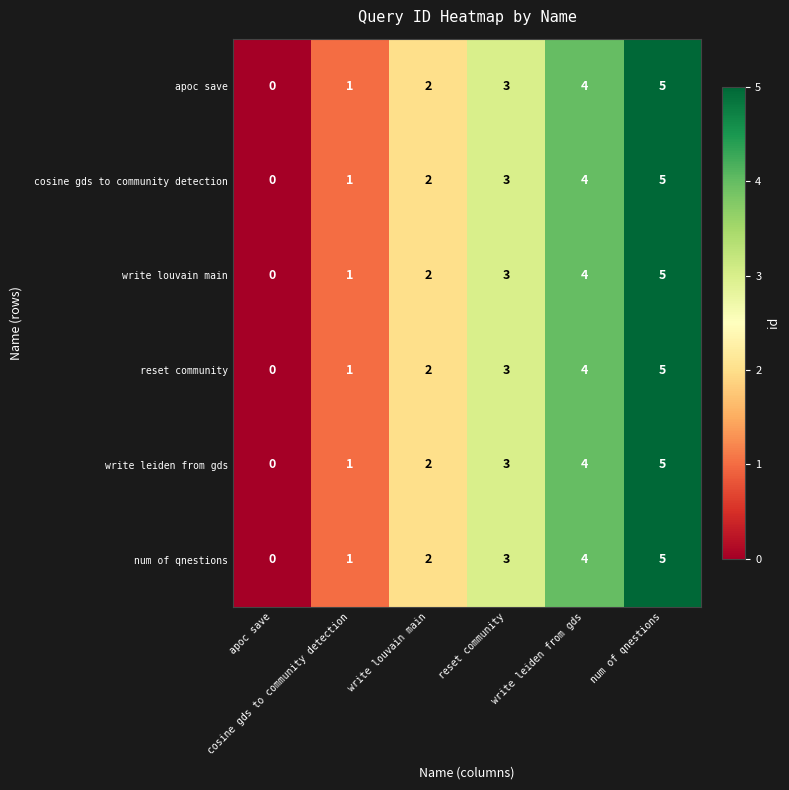

What is the greatest value displayed?

5